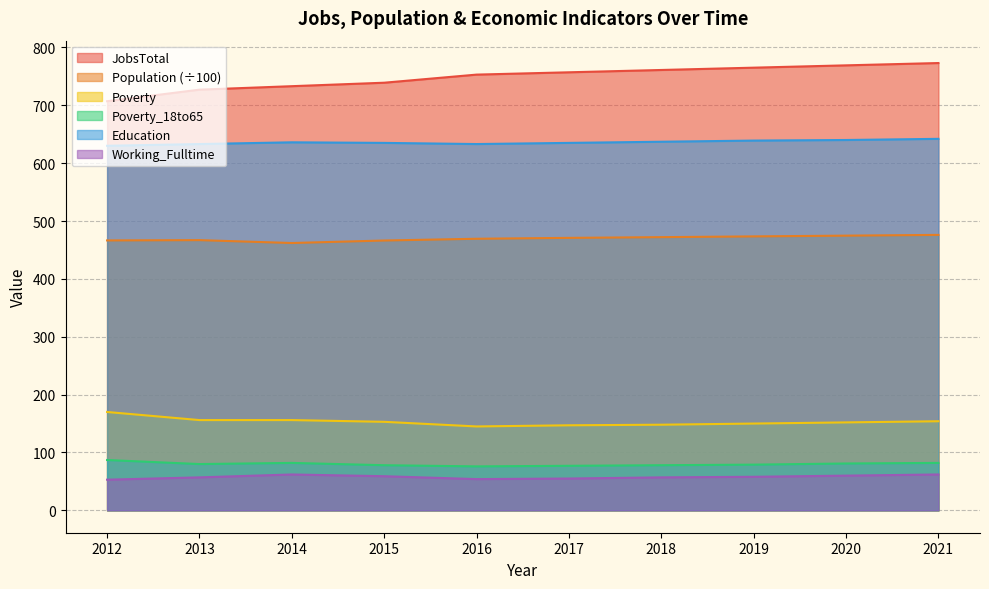

Reading right to left, what are all the values shown in this chart?

JobsTotal: 2021=773.0	2020=769.0	2019=765.0	2018=761.0	2017=757.0	2016=753.0	2015=739.0	2014=733.0	2013=727.0	2012=707.0
Population: 2021=476.0	2020=474.7	2019=473.4	2018=472.1	2017=470.9	2016=469.3	2015=466.3	2014=462.0	2013=467.0	2012=466.5
Poverty: 2021=154.0	2020=152.0	2019=150.0	2018=148.0	2017=147.0	2016=145.0	2015=153.0	2014=156.0	2013=156.0	2012=170.0
Poverty_18to65: 2021=82.0	2020=81.0	2019=79.0	2018=78.0	2017=77.0	2016=76.0	2015=78.0	2014=82.0	2013=80.0	2012=87.0
Education: 2021=642.0	2020=640.0	2019=639.0	2018=637.0	2017=635.0	2016=633.0	2015=635.0	2014=636.0	2013=633.0	2012=630.0
Working_Fulltime: 2021=62.0	2020=60.0	2019=58.0	2018=57.0	2017=55.0	2016=54.0	2015=59.0	2014=62.0	2013=57.0	2012=53.0